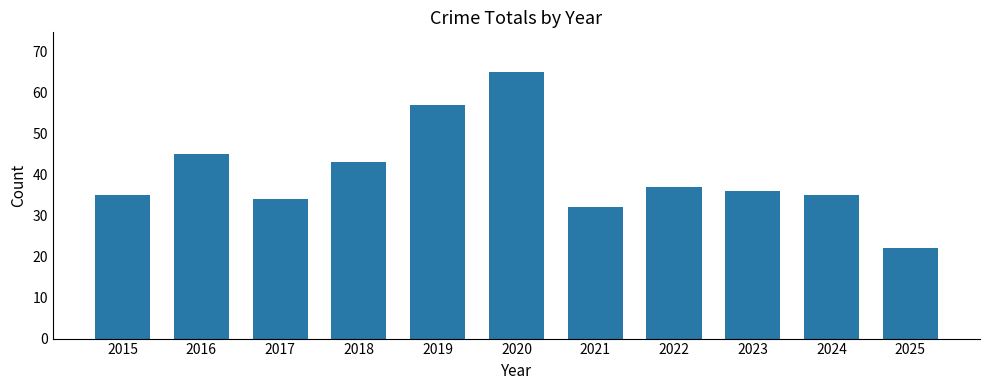

Between 2015 and 2022, which is larger?

2022